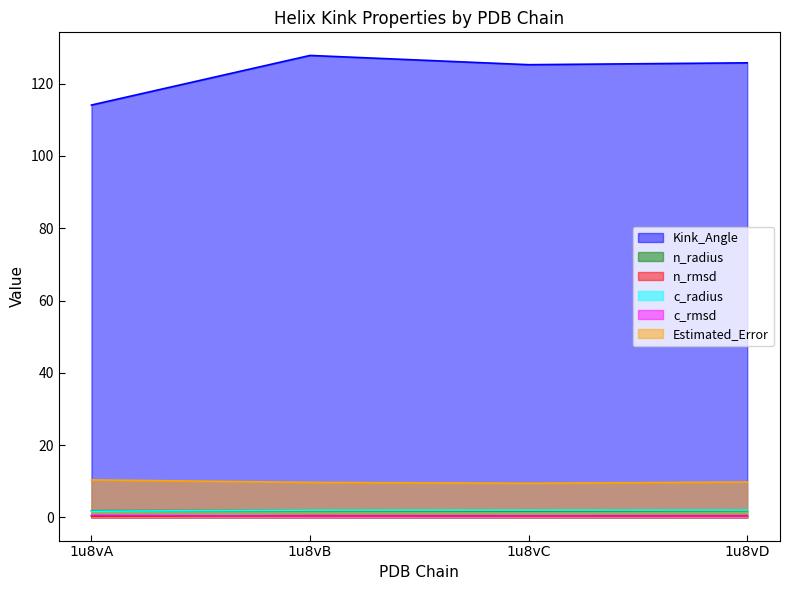

At which label does c_radius first exceed 2?

1u8vB